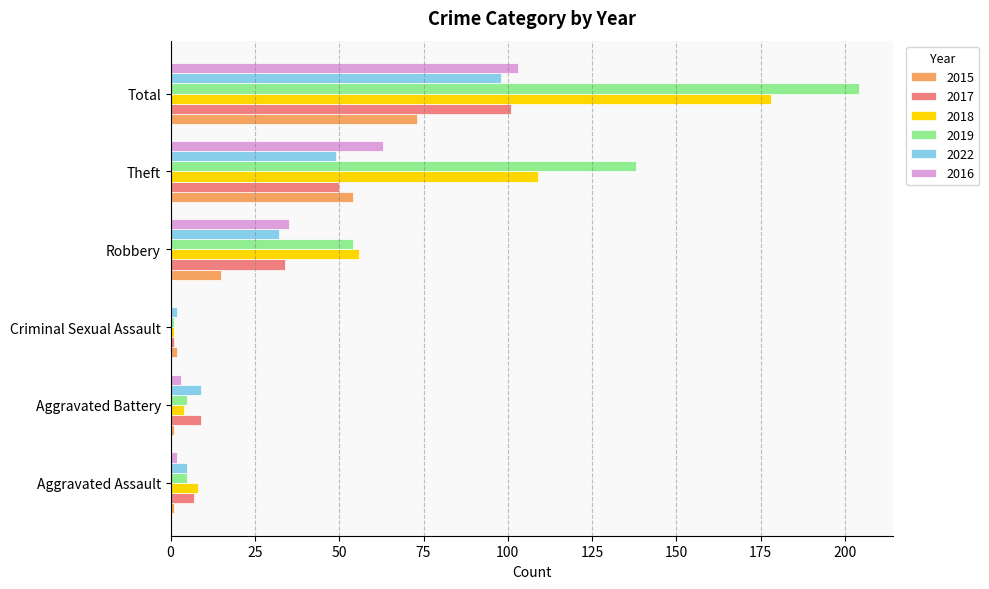

What is the sum of the 2015 values at Theft and Aggravated Battery?

55